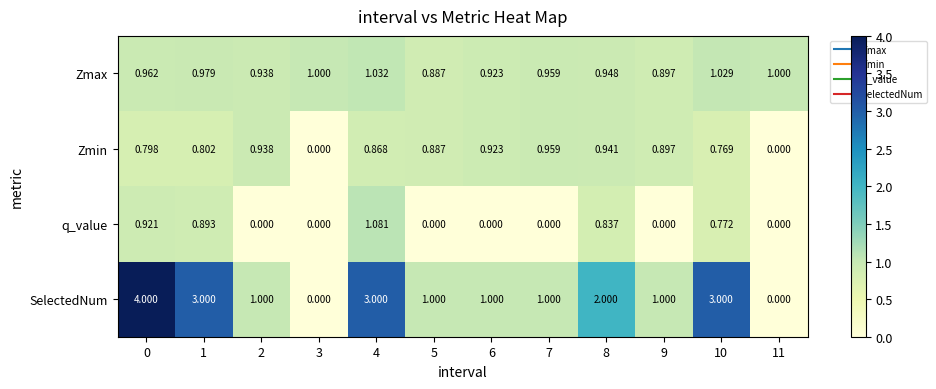

List the series in order of their peak value, highest first.

SelectedNum, q_value, Zmax, Zmin